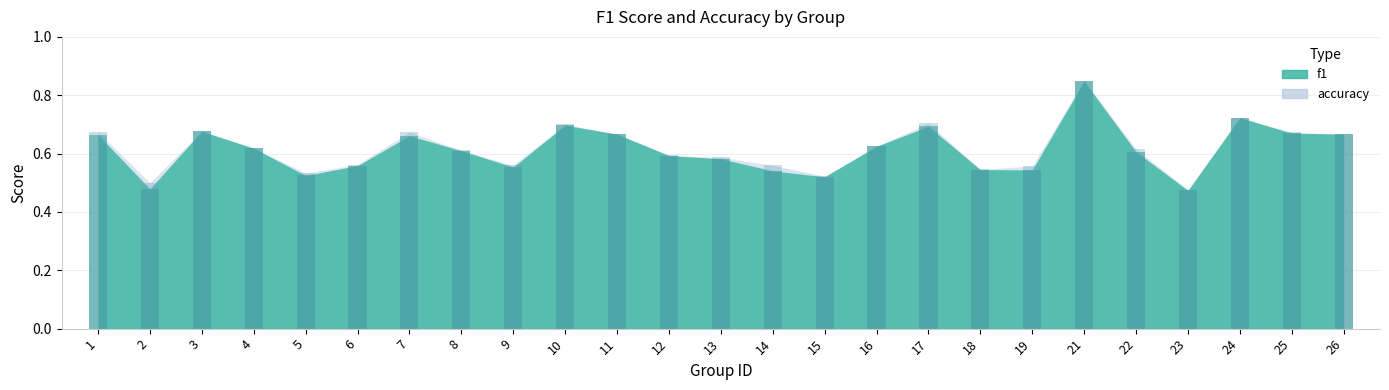

Reading right to left, extract all data points from this chart.

f1: 0.7	0.7	0.7	0.5	0.6	0.8	0.5	0.5	0.7	0.6	0.5	0.5	0.6	0.6	0.7	0.7	0.6	0.6	0.7	0.6	0.5	0.6	0.7	0.5	0.7
accuracy: 0.7	0.7	0.7	0.5	0.6	0.8	0.6	0.5	0.7	0.6	0.5	0.6	0.6	0.6	0.7	0.7	0.6	0.6	0.7	0.6	0.5	0.6	0.7	0.5	0.7